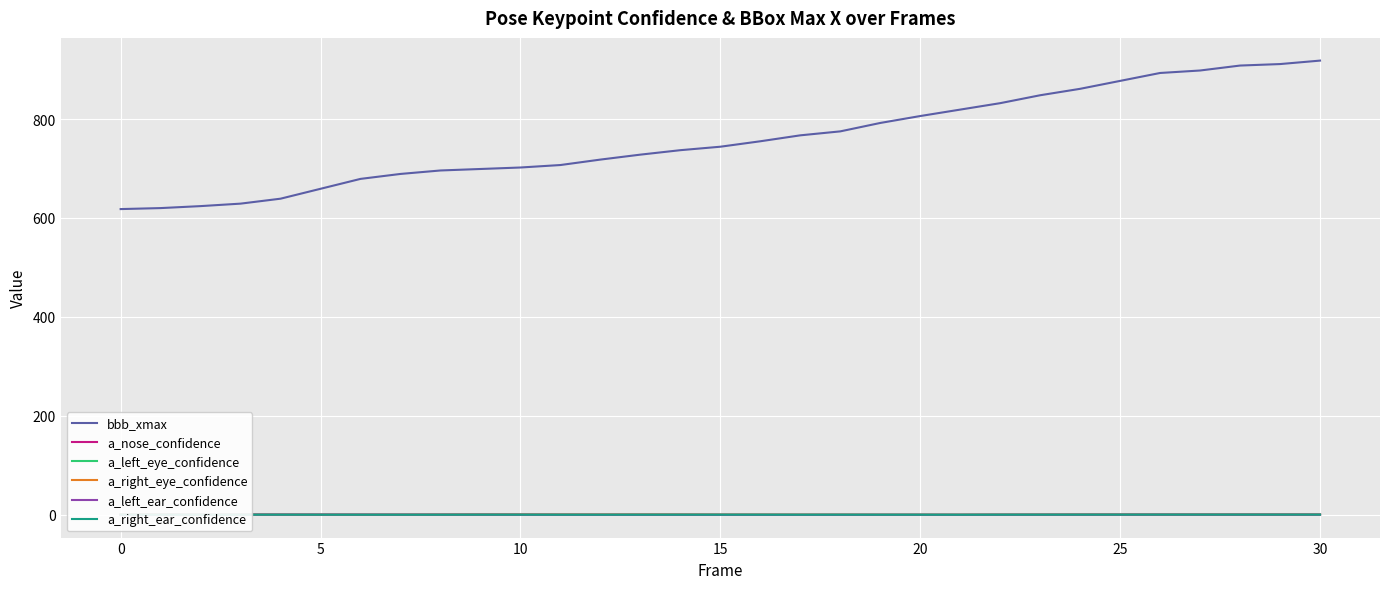

The a_right_ear_confidence series shows 0.5 at 12. True or false?

True